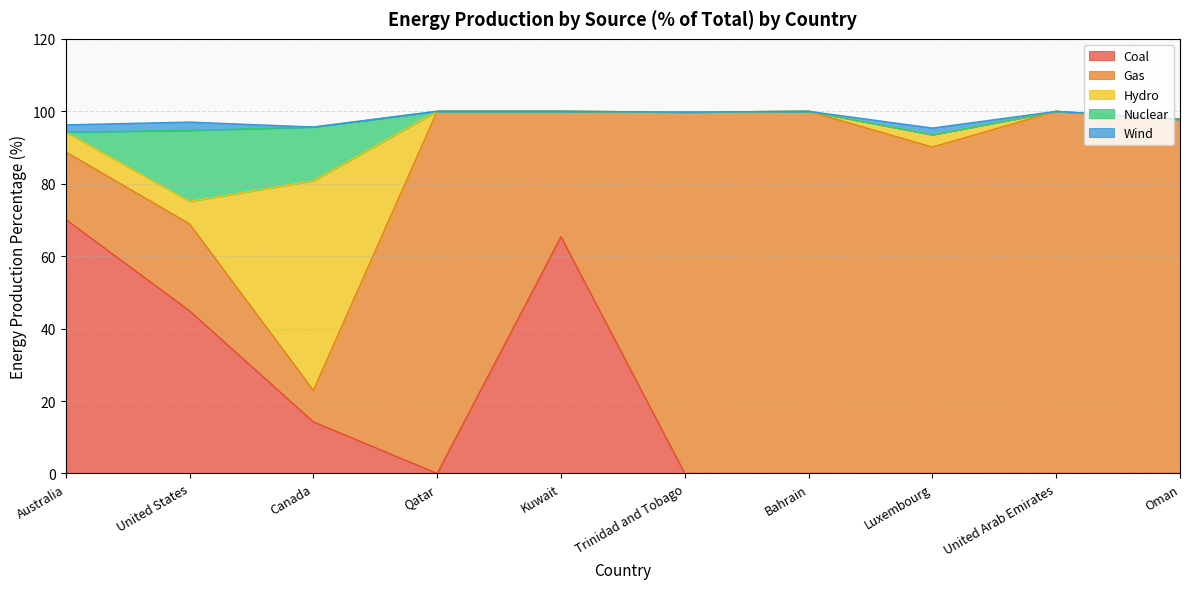

What are all the series names shown in the legend?

Coal, Gas, Hydro, Nuclear, Wind